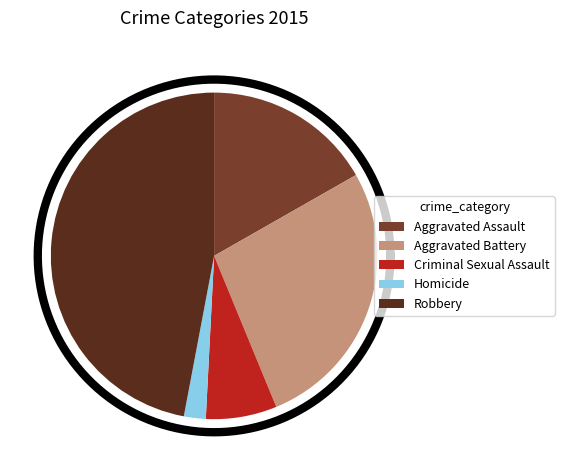

Does Homicide represent more than half of the total?

No